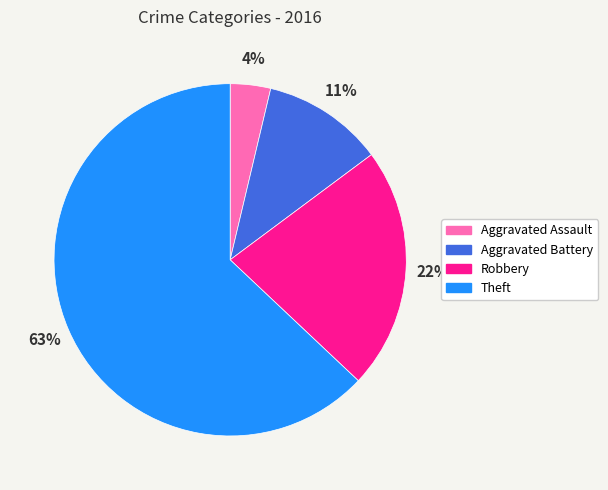

To the nearest percent, what portion does Aggravated Assault represent?

4%